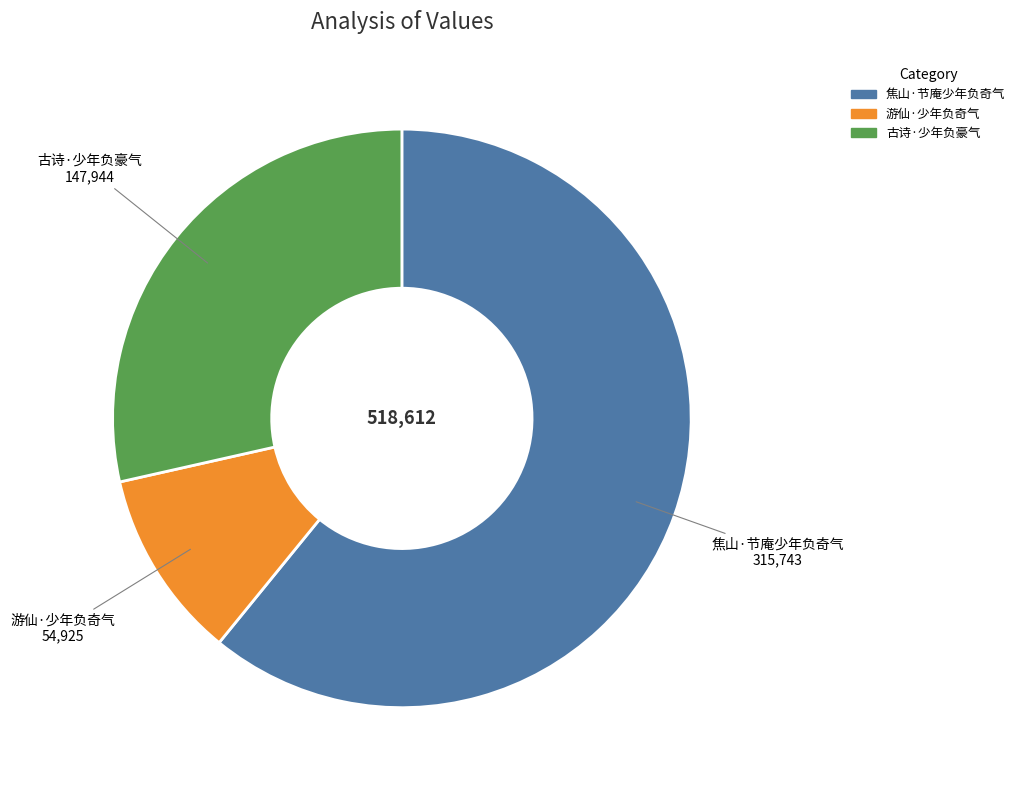

Approximately how many times larger is the value at 古诗·少年负豪气 compared to 游仙·少年负奇气?

2.7